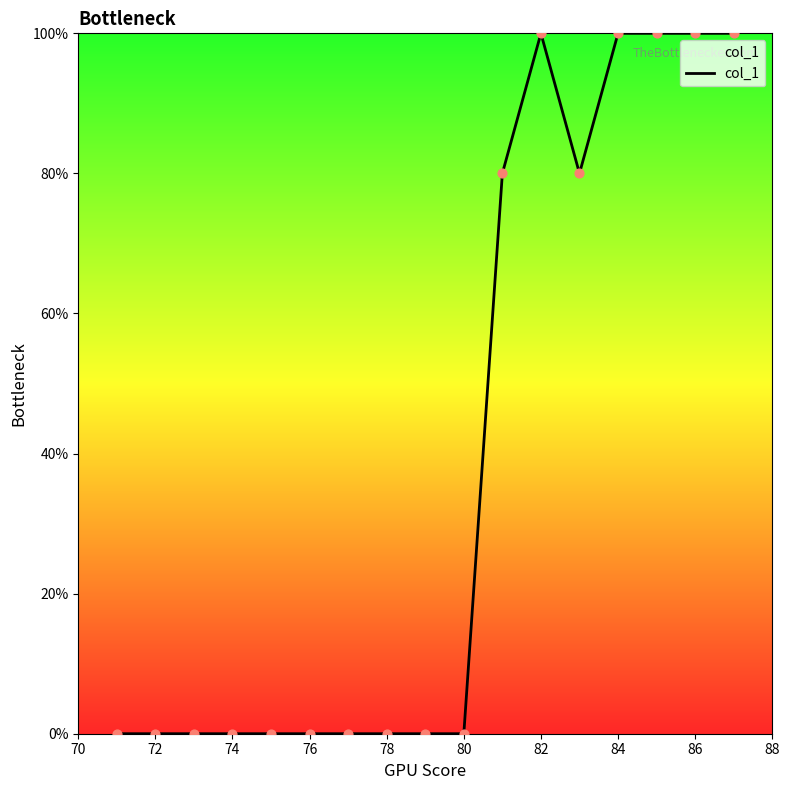

What is the difference between the maximum and minimum values?

100